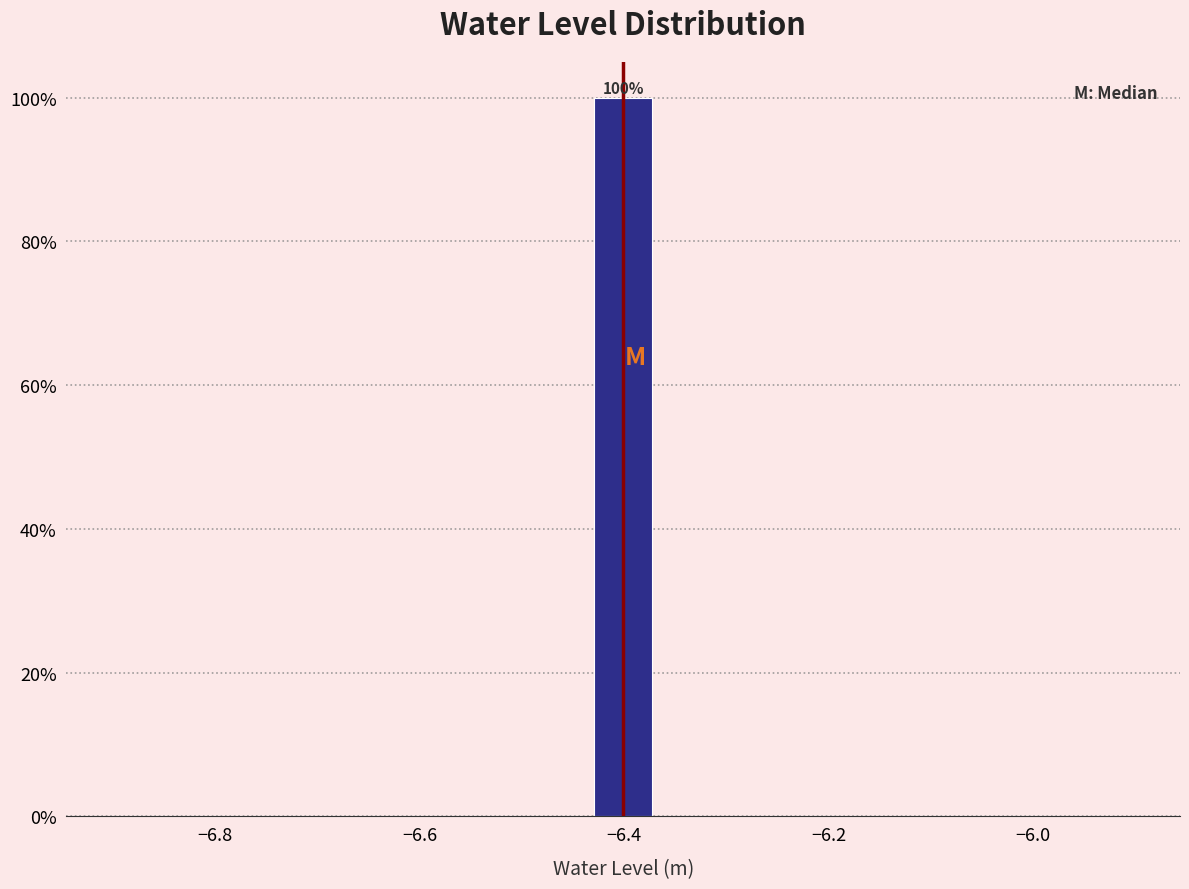

Read against the x-axis, roughly where is the centre of the tallest bar?

-6.40